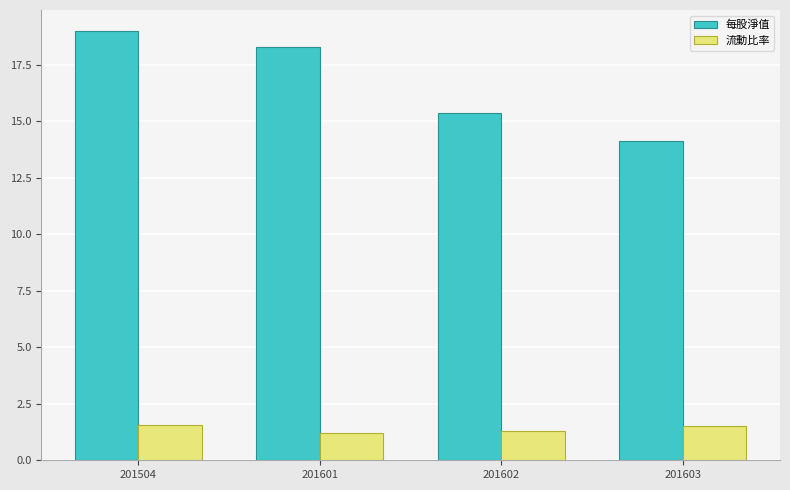

What is the difference between the highest and lowest values at 201504?

17.4